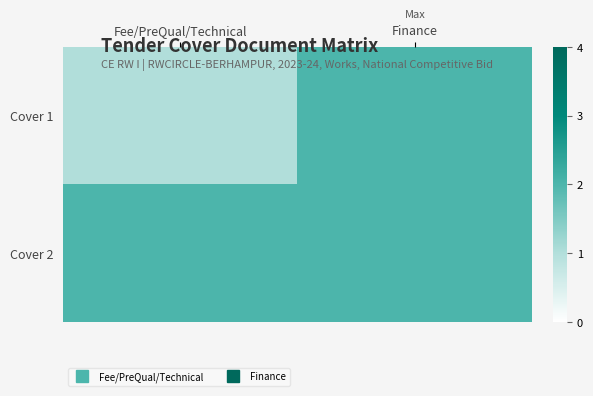

Reading right to left, what are all the values shown in this chart?

Cover 1: Finance=2	Fee/PreQual/Technical=1
Cover 2: Finance=2	Fee/PreQual/Technical=2